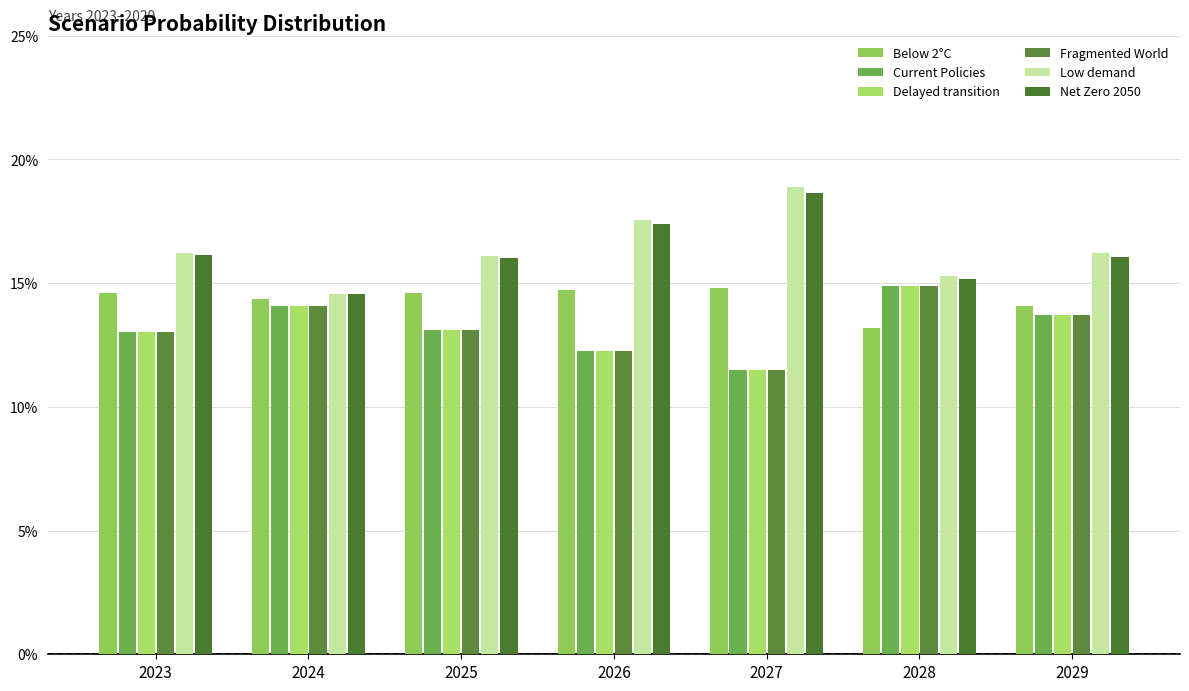

Reading right to left, extract all data points from this chart.

Below 2°C: 2029=0.1	2028=0.1	2027=0.1	2026=0.1	2025=0.1	2024=0.1	2023=0.1
Current Policies: 2029=0.1	2028=0.1	2027=0.1	2026=0.1	2025=0.1	2024=0.1	2023=0.1
Delayed transition: 2029=0.1	2028=0.1	2027=0.1	2026=0.1	2025=0.1	2024=0.1	2023=0.1
Fragmented World: 2029=0.1	2028=0.1	2027=0.1	2026=0.1	2025=0.1	2024=0.1	2023=0.1
Low demand: 2029=0.2	2028=0.2	2027=0.2	2026=0.2	2025=0.2	2024=0.1	2023=0.2
Net Zero 2050: 2029=0.2	2028=0.2	2027=0.2	2026=0.2	2025=0.2	2024=0.1	2023=0.2